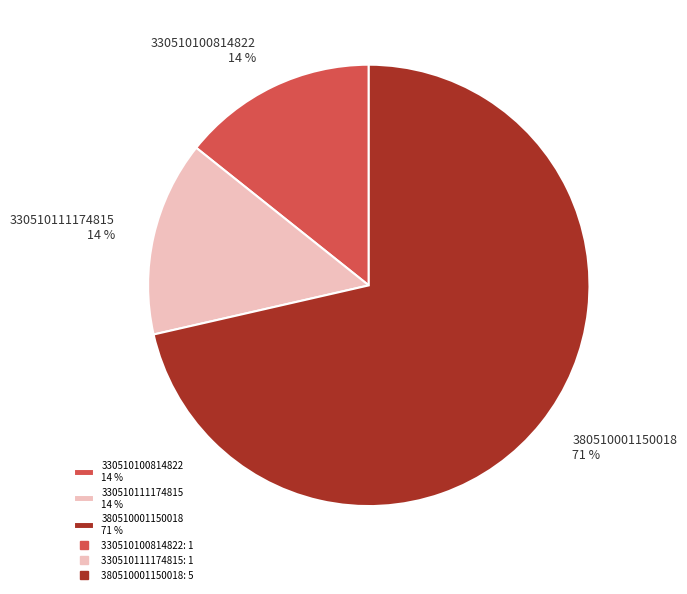

Do 330510111174815 14 % and 380510001150018 71 % together represent more than half of the pie?

Yes